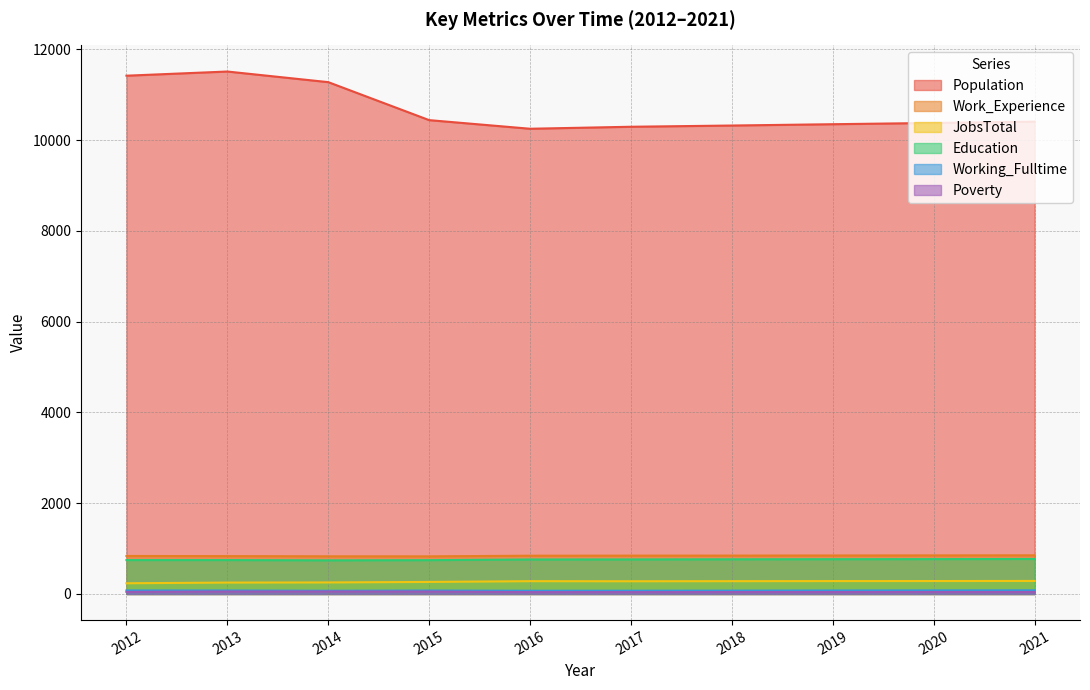

Between 2020 and 2013, which is larger?

2013